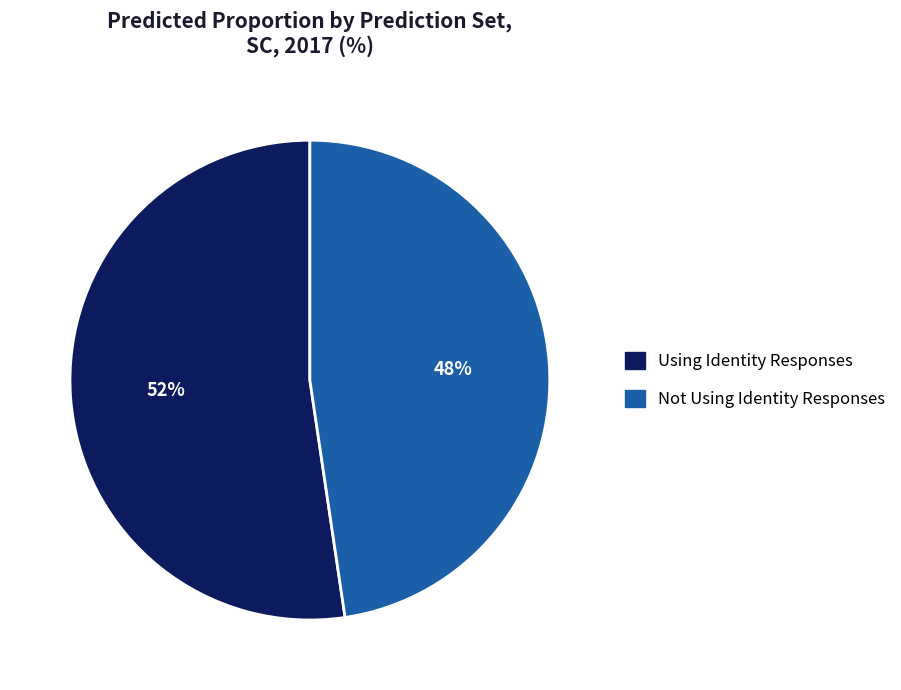

Rank the categories by value from highest to lowest.

Using Identity Responses, Not Using Identity Responses